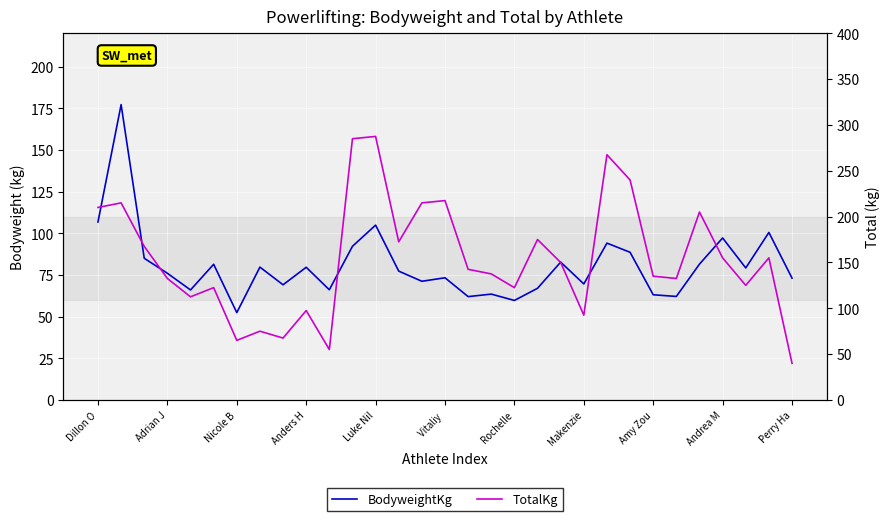

What is the difference between the maximum and minimum values in the TotalKg series?

247.5